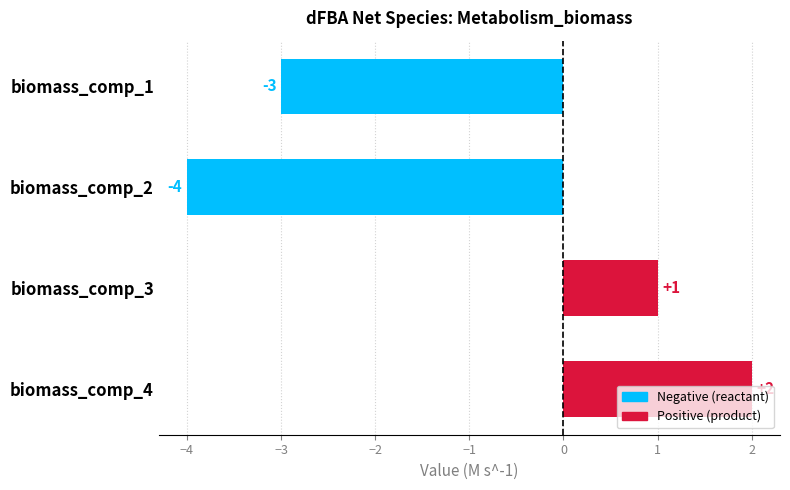

List the labels in order of value, largest first.

biomass_comp_4, biomass_comp_3, biomass_comp_1, biomass_comp_2